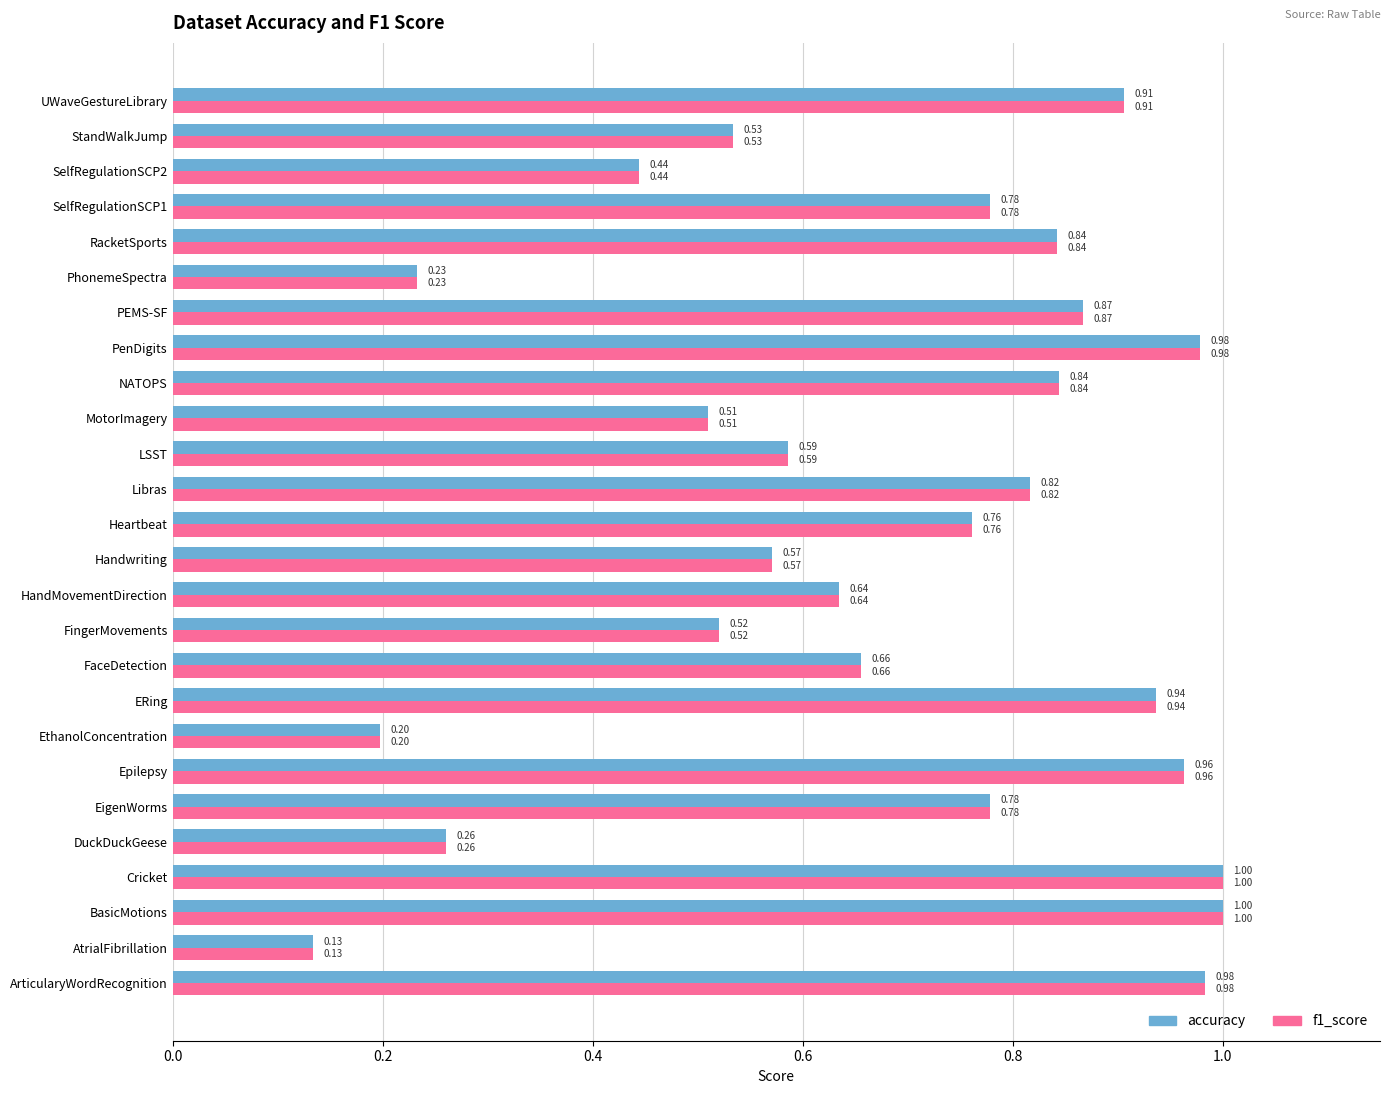

What is the sum of all accuracy values?

17.7